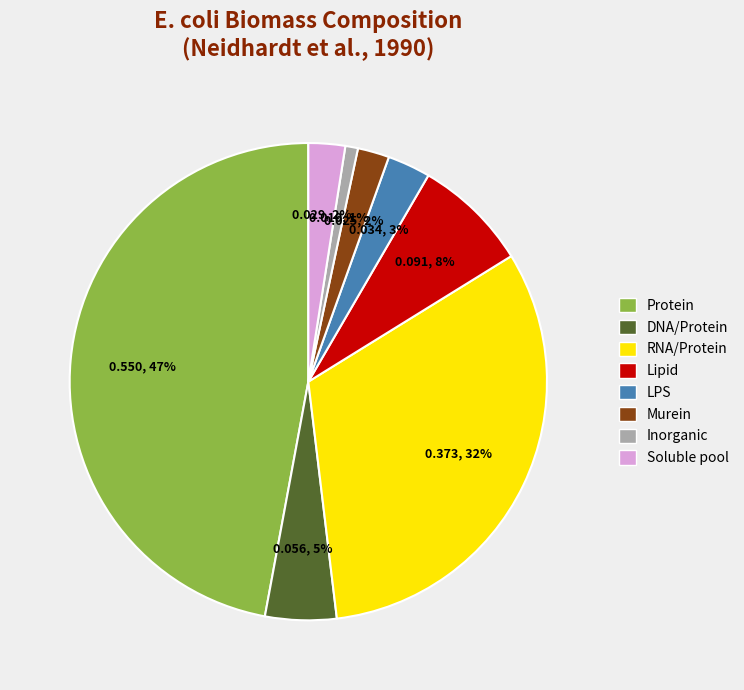

Does any single category account for the majority?

No